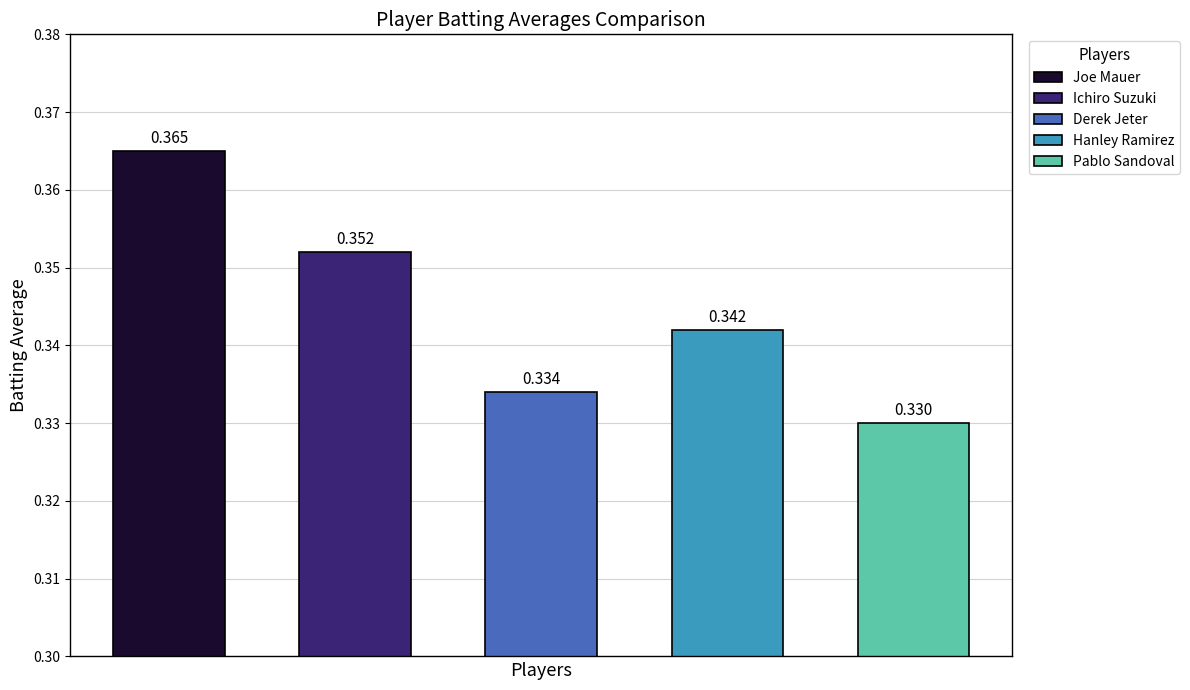

What is the label of the 2nd bar from the right?

Hanley Ramirez